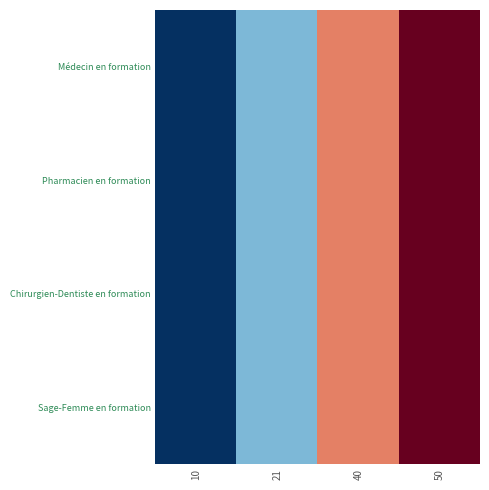

At which category does the chart reach its peak across all series?

50